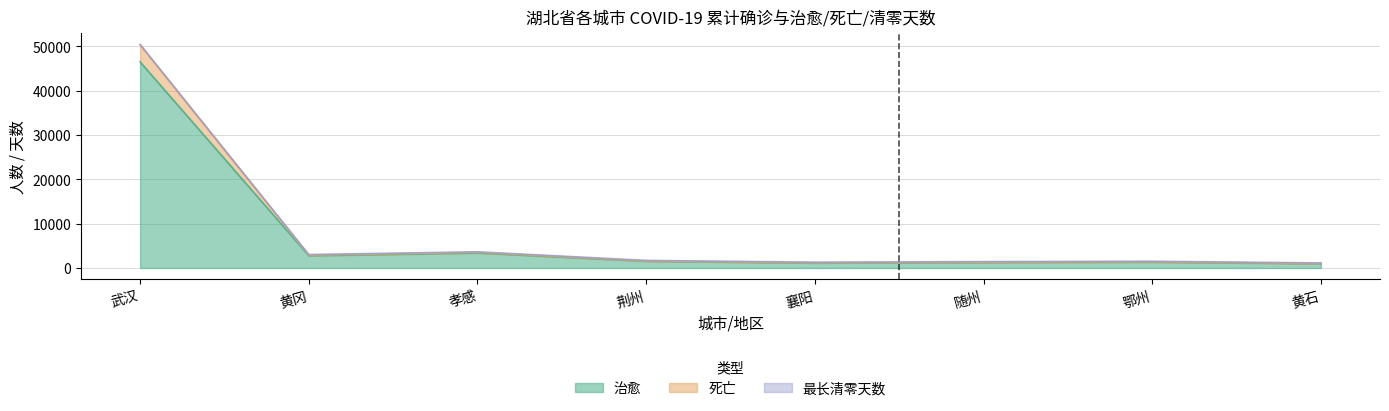

At which category is the sum across all series the highest?

武汉